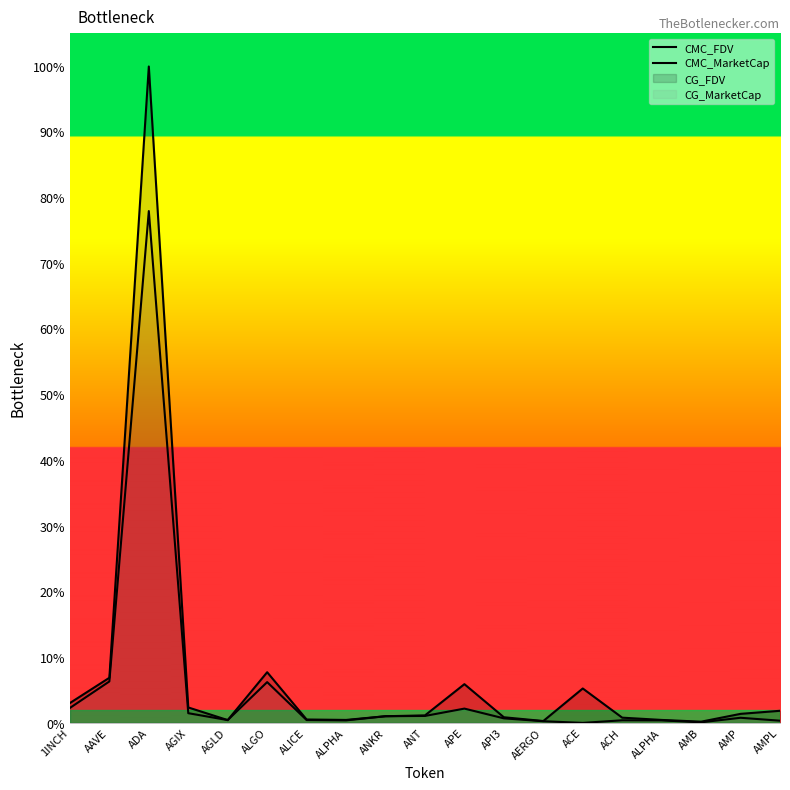

At which category is the sum across all series the highest?

ADA